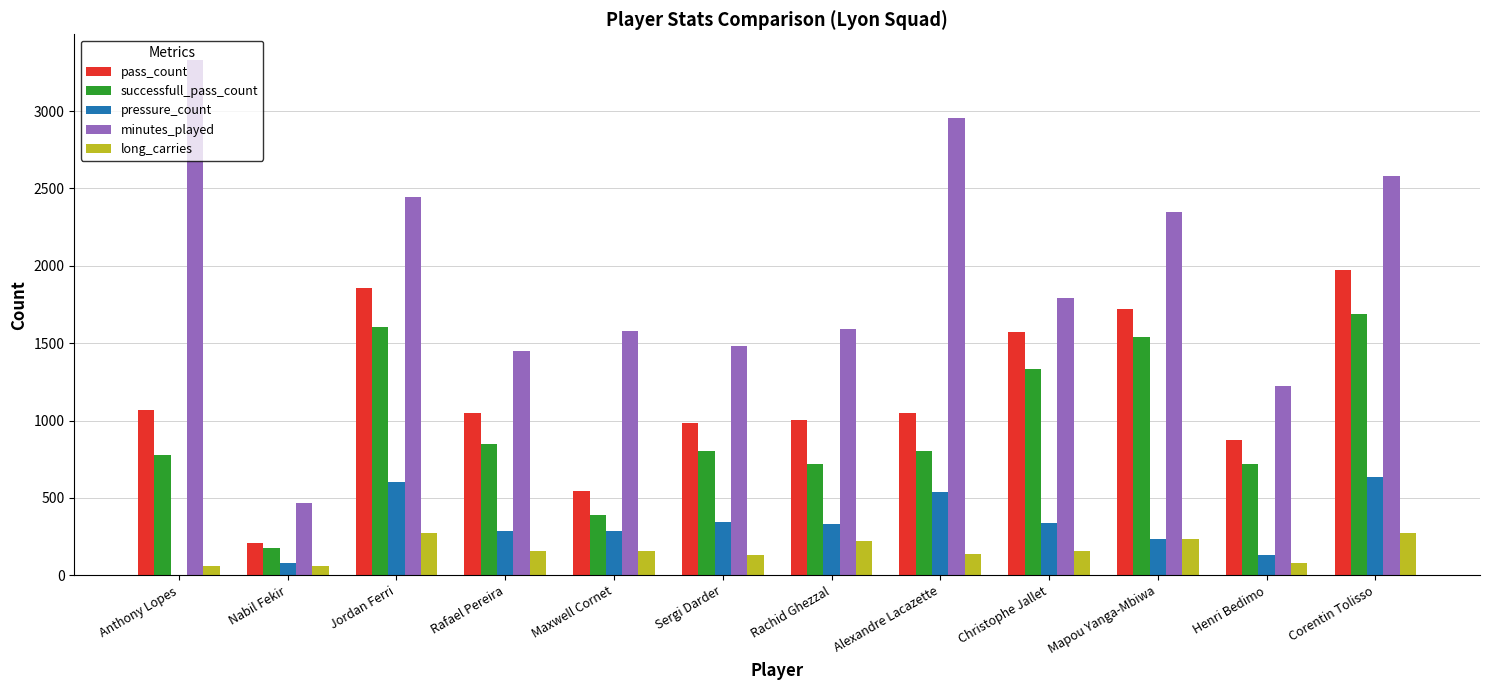

Is the value of pass_count at Mapou Yanga-Mbiwa greater than the value of minutes_played at Henri Bedimo?

Yes